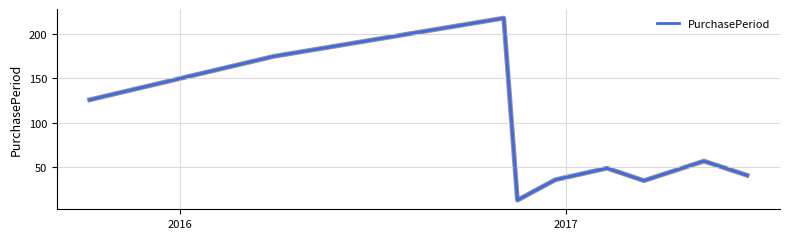

What is the difference between the maximum and minimum values?

205